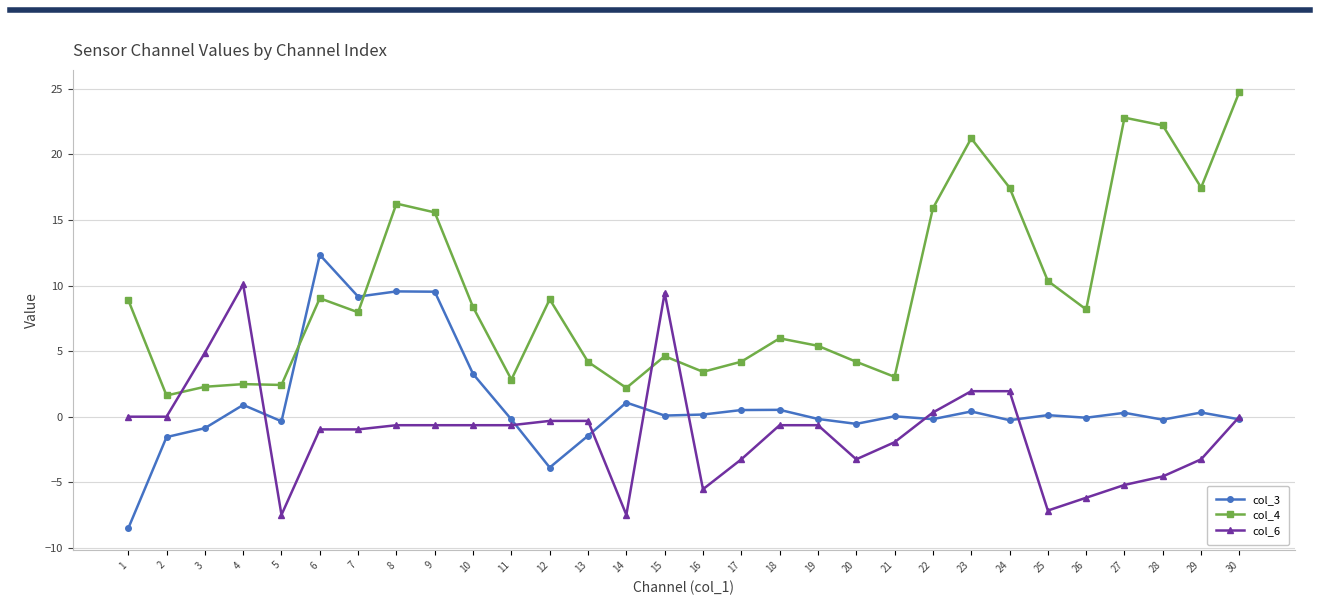

What is the lowest value of the col_6 series?

-7.5